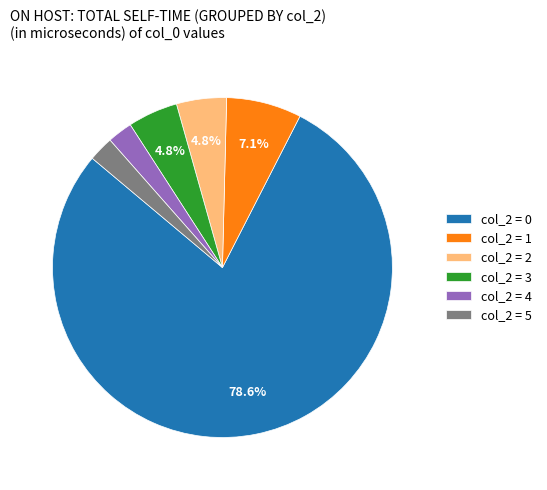

Does any single category account for the majority?

Yes